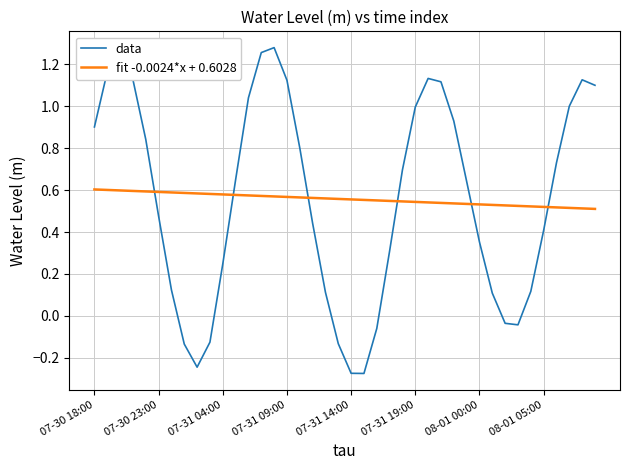

Which series has the largest range (max minus min)?

data